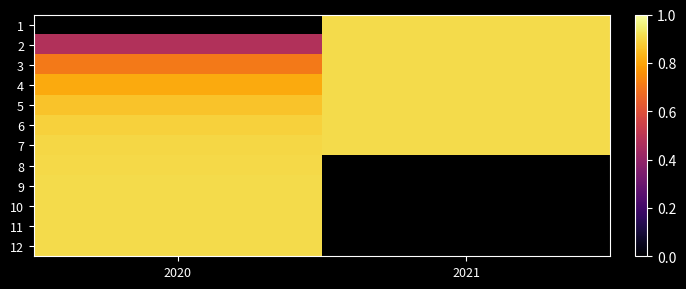

At which category does the chart reach its minimum across all series?

2020